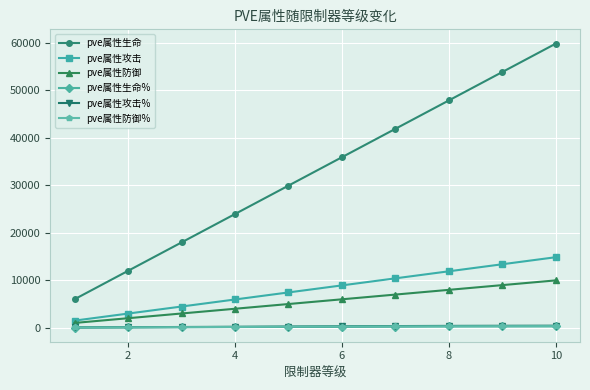

Does the chart display data point markers on the line(s)?

Yes